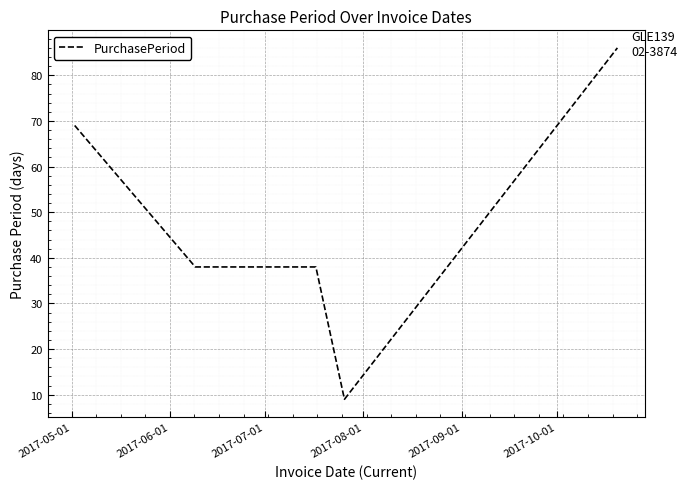

Reading left to right, what are all the values shown in this chart?

69	38	38	9	86